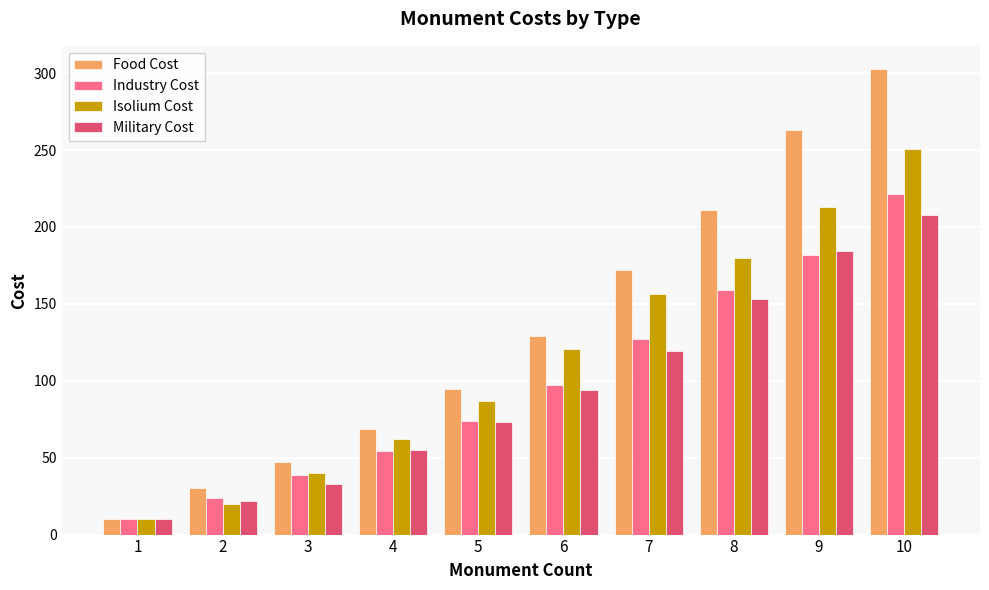

The value of Industry Cost at 10 is 311.6. True or false?

False